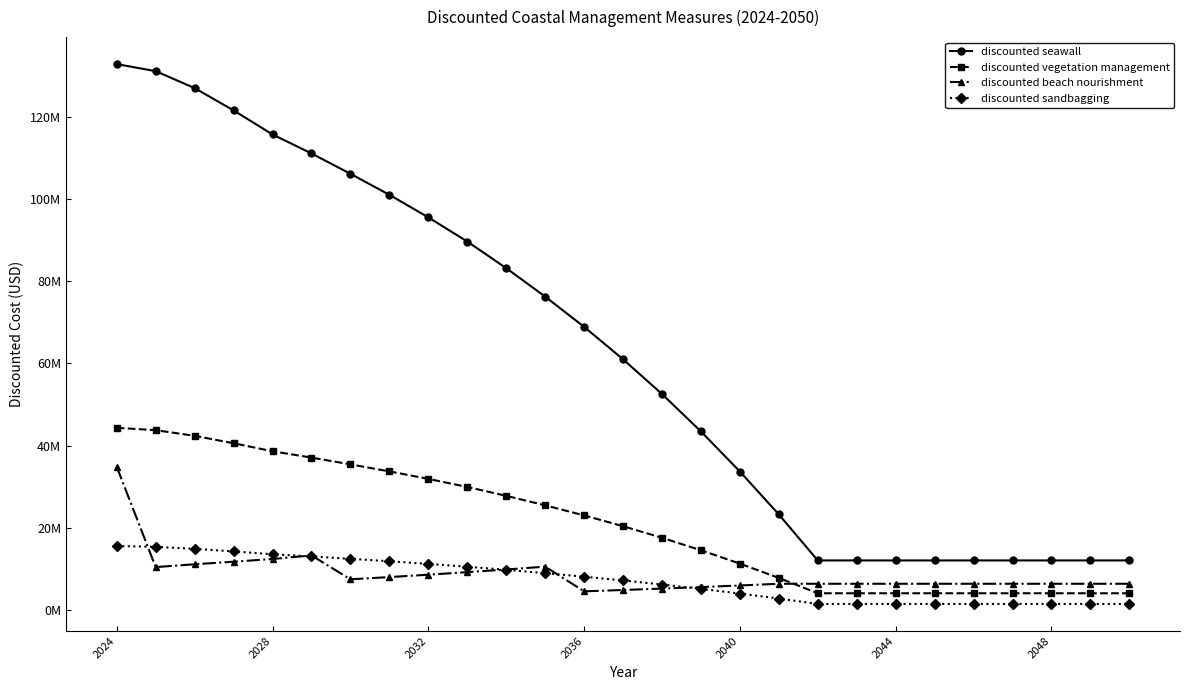

Is this an area chart (filled region under the line)?

No